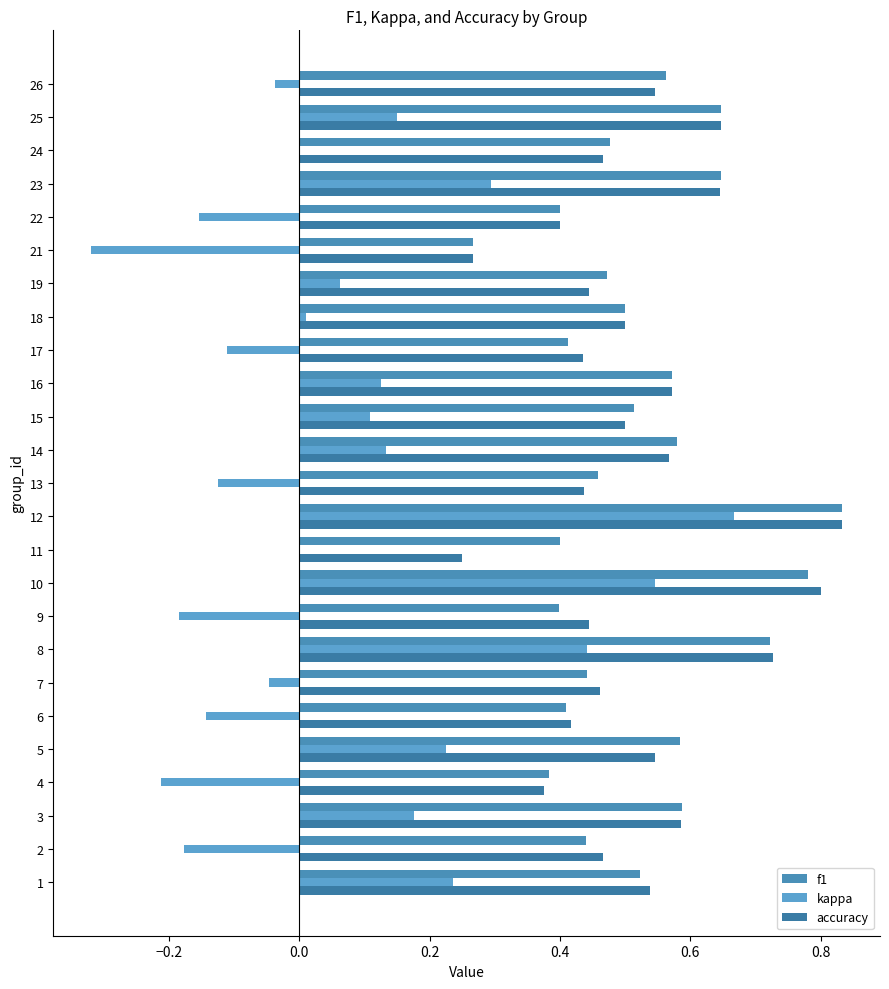

What is the greatest value displayed?

0.8